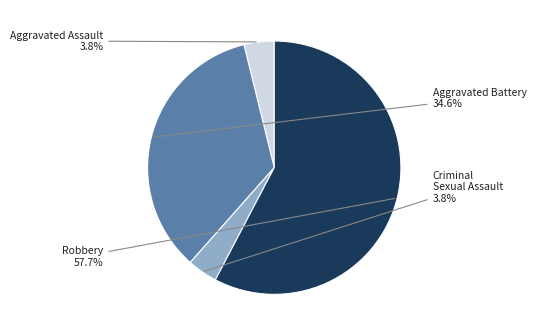

Does any single category account for the majority?

Yes